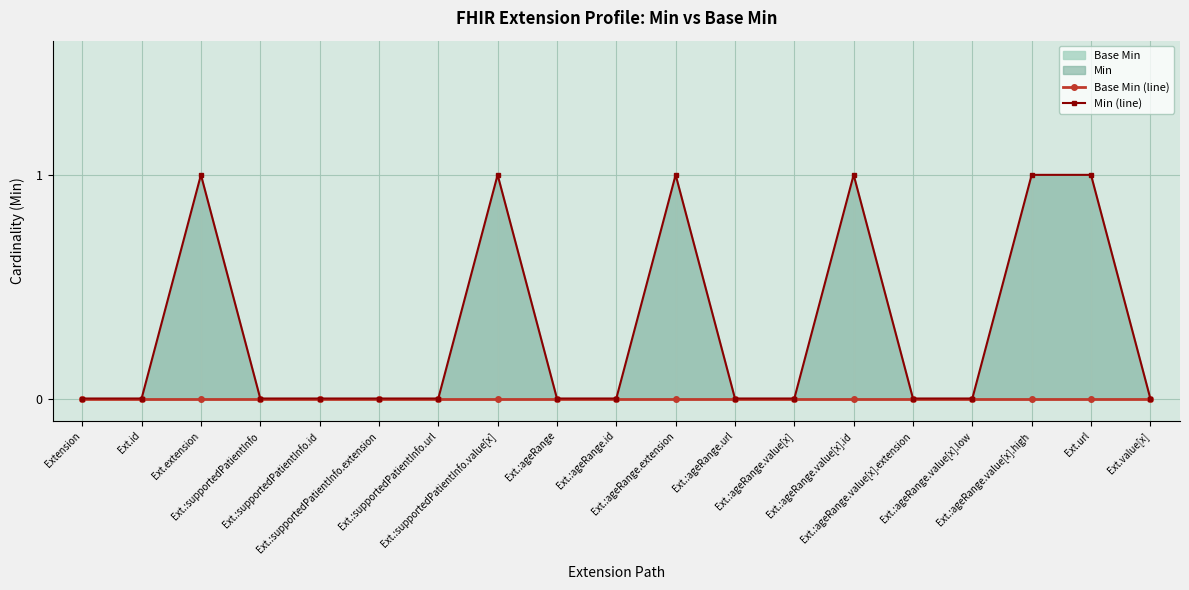

At which category is the sum across all series the highest?

Ext.extension